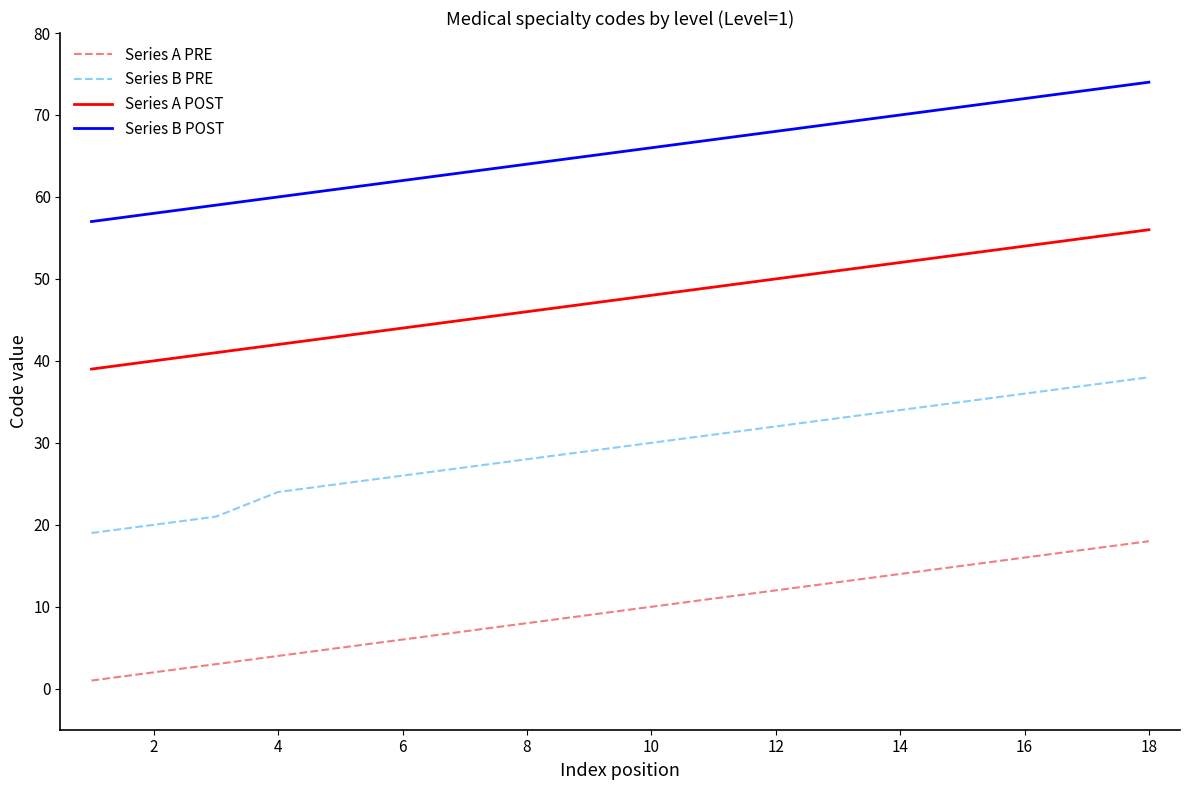

Which series has the largest range (max minus min)?

Series B PRE